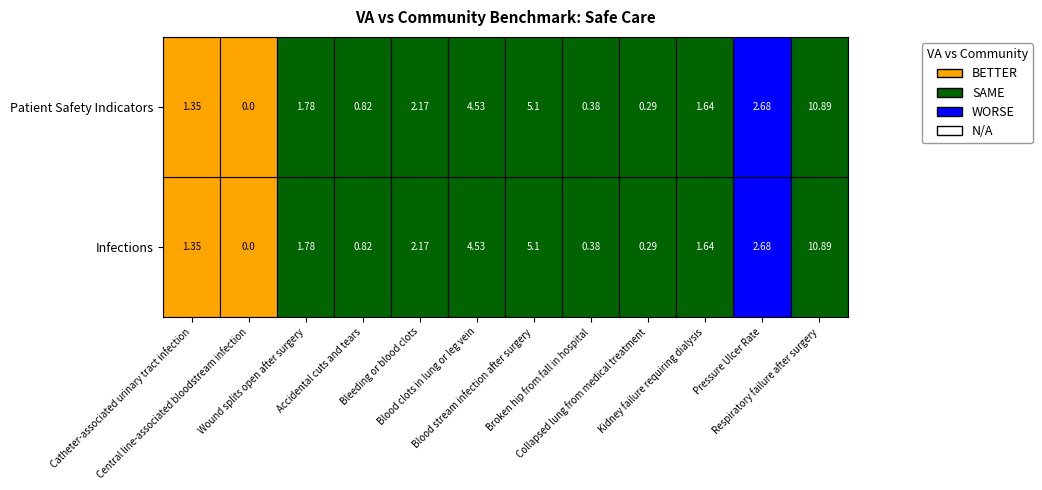

Which series has the largest total across all categories?

Infections